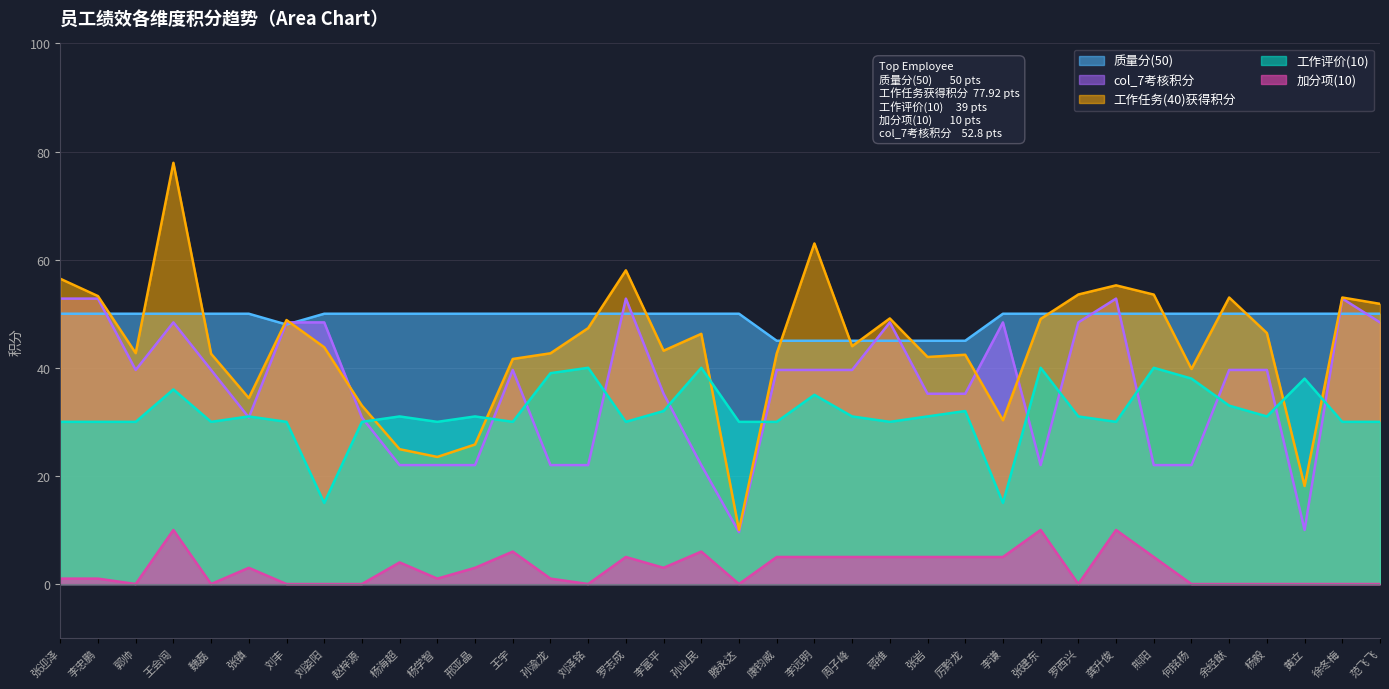

Reading left to right, transcribe all the data shown in this chart.

质量分(50): 张迎泽=50.0	李忠鹏=50.0	郭帅=50.0	王会闯=50.0	魏磊=50.0	张镇=50.0	刘丰=48.0	刘姿阳=50.0	赵梓源=50.0	杨海超=50.0	杨学智=50.0	邢亚晶=50.0	王宇=50.0	孙渝龙=50.0	刘泽铭=50.0	罗志成=50.0	李富平=50.0	孙业民=50.0	滕永达=50.0	康钧威=45.0	李远明=45.0	周子峰=45.0	蒋维=45.0	张岩=45.0	厉黔龙=45.0	李谦=50.0	张建东=50.0	罗西兴=50.0	龚升俊=50.0	熊阳=50.0	何铭杨=50.0	余经猷=50.0	杨毅=50.0	黄立=50.0	徐冬梅=50.0	范飞飞=50.0
工作任务(40)获得积分: 张迎泽=56.5	李忠鹏=53.3	郭帅=42.7	王会闯=77.9	魏磊=42.6	张镇=34.4	刘丰=48.8	刘姿阳=43.8	赵梓源=33.0	杨海超=24.9	杨学智=23.5	邢亚晶=25.8	王宇=41.6	孙渝龙=42.7	刘泽铭=47.3	罗志成=58.0	李富平=43.2	孙业民=46.3	滕永达=10.0	康钧威=42.6	李远明=63.0	周子峰=44.0	蒋维=49.1	张岩=42.0	厉黔龙=42.4	李谦=30.3	张建东=49.0	罗西兴=53.6	龚升俊=55.2	熊阳=53.5	何铭杨=39.8	余经猷=53.0	杨毅=46.4	黄立=18.1	徐冬梅=53.0	范飞飞=51.8
工作评价(10): 张迎泽=30.0	李忠鹏=30.0	郭帅=30.0	王会闯=36.0	魏磊=30.0	张镇=31.0	刘丰=30.0	刘姿阳=15.0	赵梓源=30.0	杨海超=31.0	杨学智=30.0	邢亚晶=31.0	王宇=30.0	孙渝龙=39.0	刘泽铭=40.0	罗志成=30.0	李富平=32.0	孙业民=40.0	滕永达=30.0	康钧威=30.0	李远明=35.0	周子峰=31.0	蒋维=30.0	张岩=31.0	厉黔龙=32.0	李谦=15.0	张建东=40.0	罗西兴=31.0	龚升俊=30.0	熊阳=40.0	何铭杨=38.0	余经猷=33.0	杨毅=31.0	黄立=38.0	徐冬梅=30.0	范飞飞=30.0
加分项(10): 张迎泽=1.0	李忠鹏=1.0	郭帅=0.0	王会闯=10.0	魏磊=0.0	张镇=3.0	刘丰=0.0	刘姿阳=0.0	赵梓源=0.0	杨海超=4.0	杨学智=1.0	邢亚晶=3.0	王宇=6.0	孙渝龙=1.0	刘泽铭=0.0	罗志成=5.0	李富平=3.0	孙业民=6.0	滕永达=0.0	康钧威=5.0	李远明=5.0	周子峰=5.0	蒋维=5.0	张岩=5.0	厉黔龙=5.0	李谦=5.0	张建东=10.0	罗西兴=0.0	龚升俊=10.0	熊阳=5.0	何铭杨=0.0	余经猷=0.0	杨毅=0.0	黄立=0.0	徐冬梅=0.0	范飞飞=0.0
col_7考核积分: 张迎泽=52.8	李忠鹏=52.8	郭帅=39.6	王会闯=48.4	魏磊=39.6	张镇=30.8	刘丰=48.4	刘姿阳=48.4	赵梓源=30.8	杨海超=22.0	杨学智=22.0	邢亚晶=22.0	王宇=39.6	孙渝龙=22.0	刘泽铭=22.0	罗志成=52.8	李富平=35.2	孙业民=22.0	滕永达=9.6	康钧威=39.6	李远明=39.6	周子峰=39.6	蒋维=48.4	张岩=35.2	厉黔龙=35.2	李谦=48.4	张建东=22.0	罗西兴=48.4	龚升俊=52.8	熊阳=22.0	何铭杨=22.0	余经猷=39.6	杨毅=39.6	黄立=10.0	徐冬梅=52.8	范飞飞=48.4